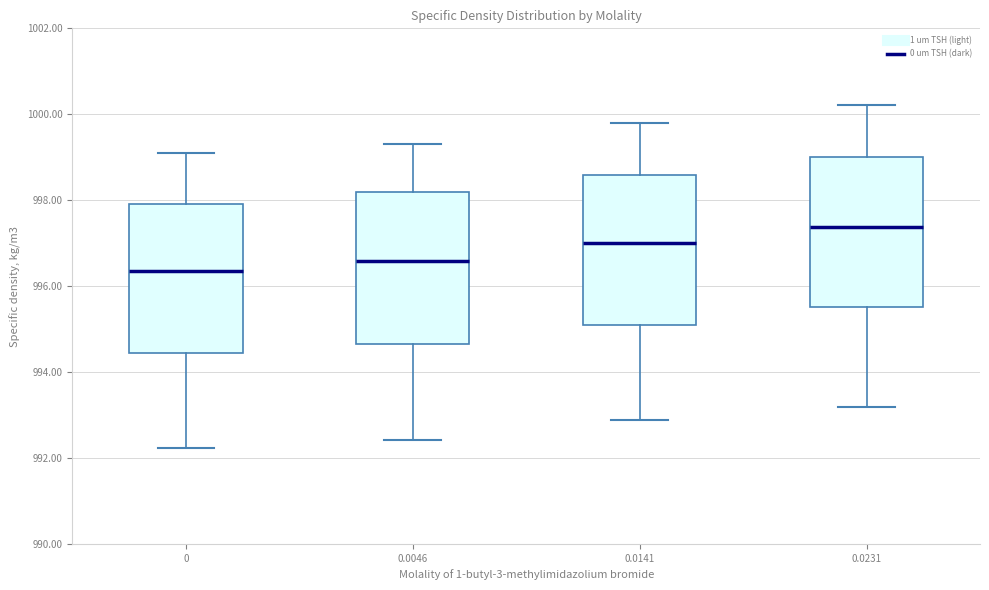

Reading left to right, transcribe this box plot: for each box, give where its median line is, the range the box spans, and where its two whiskers end, as read against the y-axis. The values are not printed on the chart, so give them approximately, as read against the axis.

0: median 996.4, box 994.4 to 998.0, whiskers 992.2 to 999.0
0.0046: median 996.6, box 994.6 to 998.2, whiskers 992.4 to 999.4
0.0141: median 997.0, box 995.0 to 998.6, whiskers 992.8 to 999.8
0.0231: median 997.4, box 995.6 to 999.0, whiskers 993.2 to 1000.2